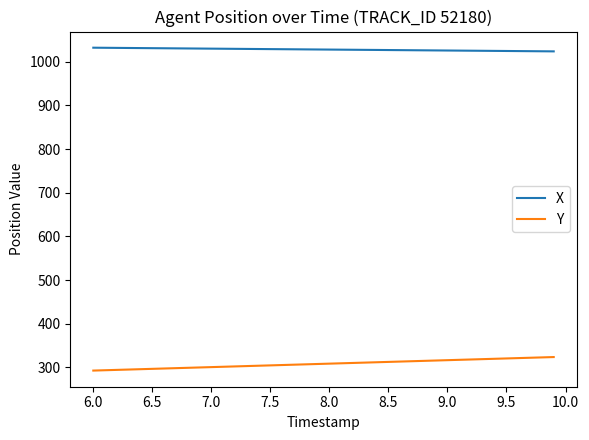

What is the smallest value displayed?

292.6